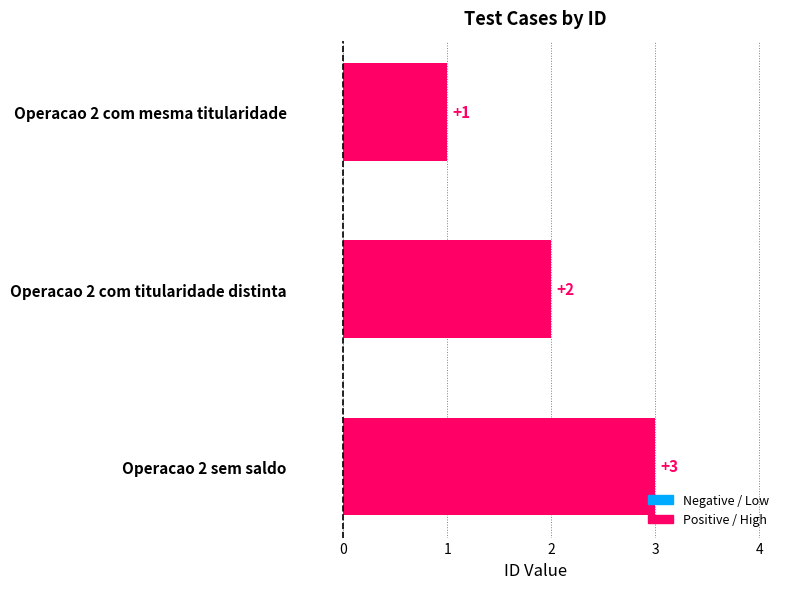

True or false: the data shows 2 at Operacao 2 sem saldo.

False